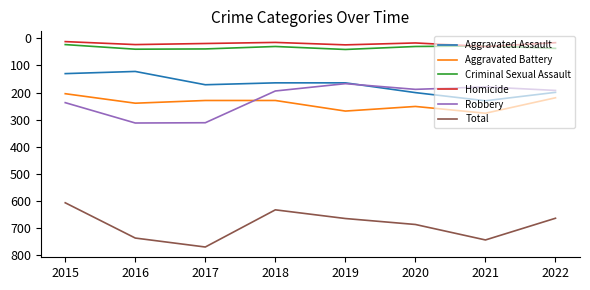

Which series changed the most between 2015 and 2022?

Aggravated Assault